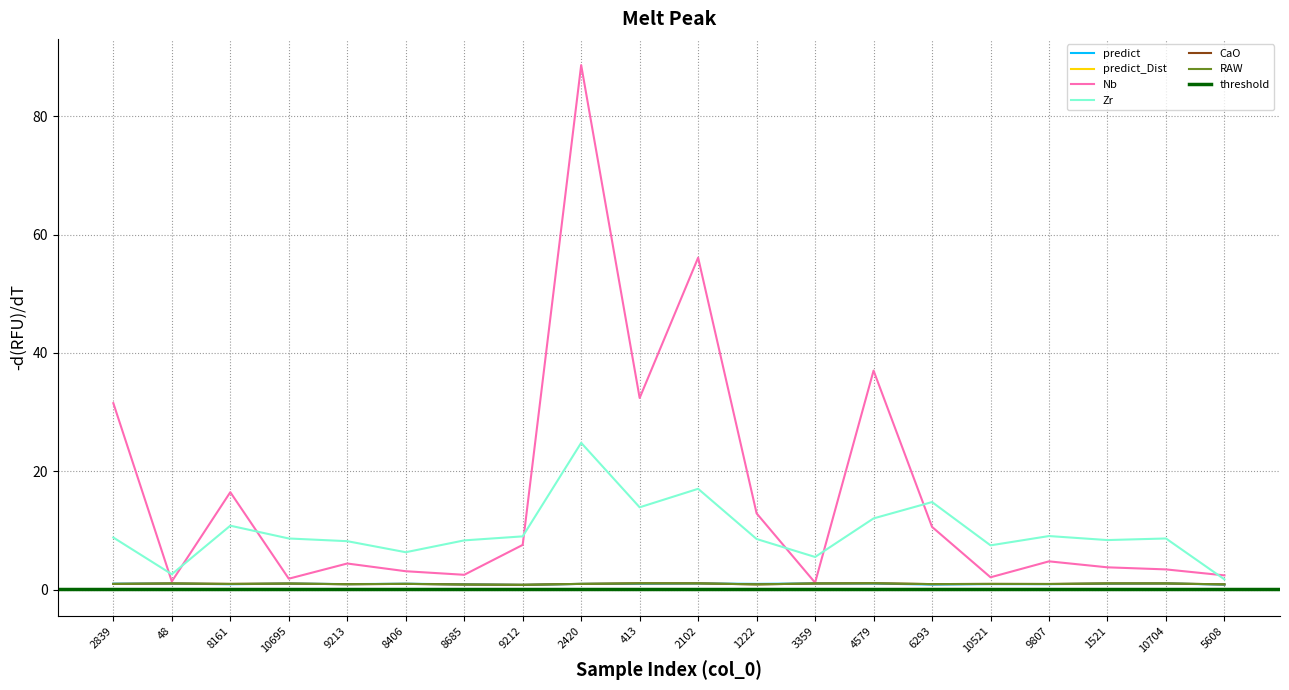

Is it true that CaO equals 0.2 at 9807?

False